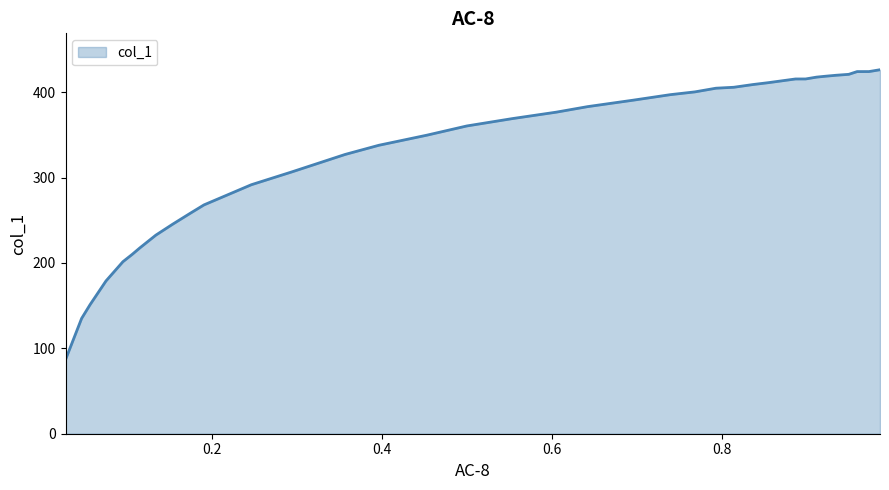

What is the difference between the maximum and minimum values?

339.4